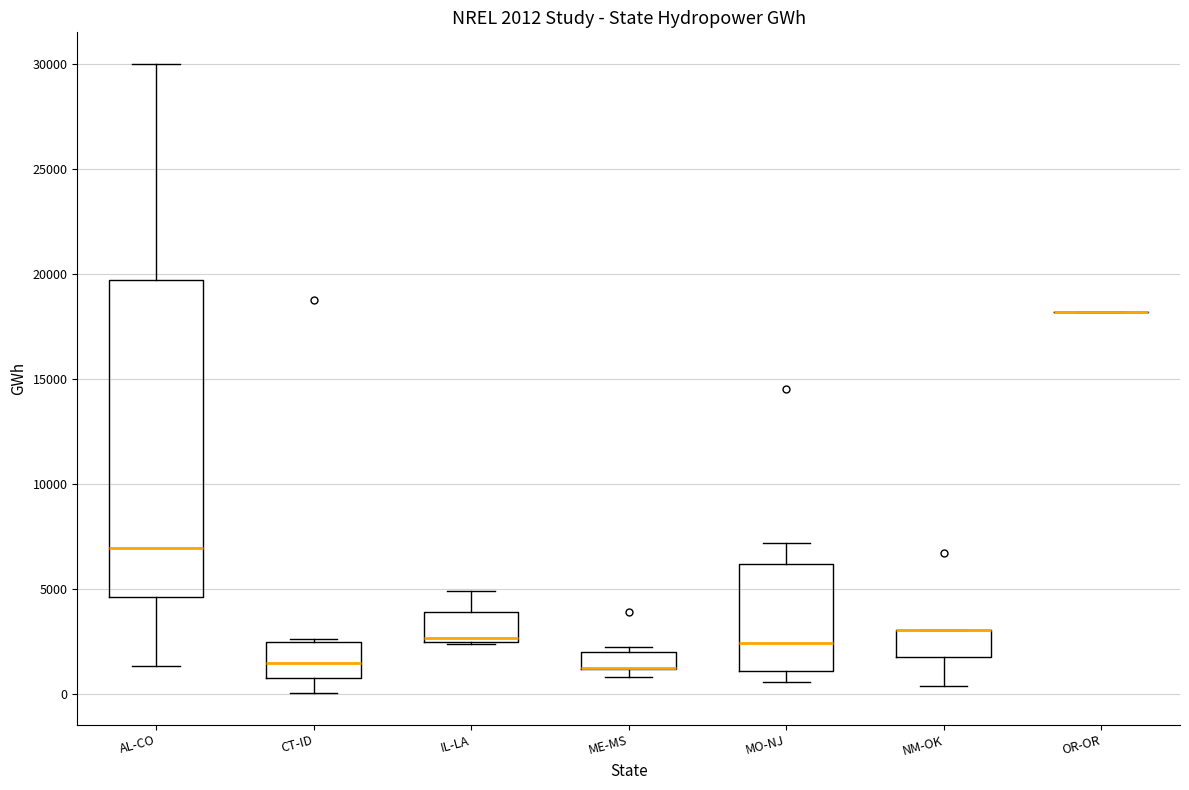

Comparing the boxes themselves (not the whiskers), which one is the tallest?

AL-CO